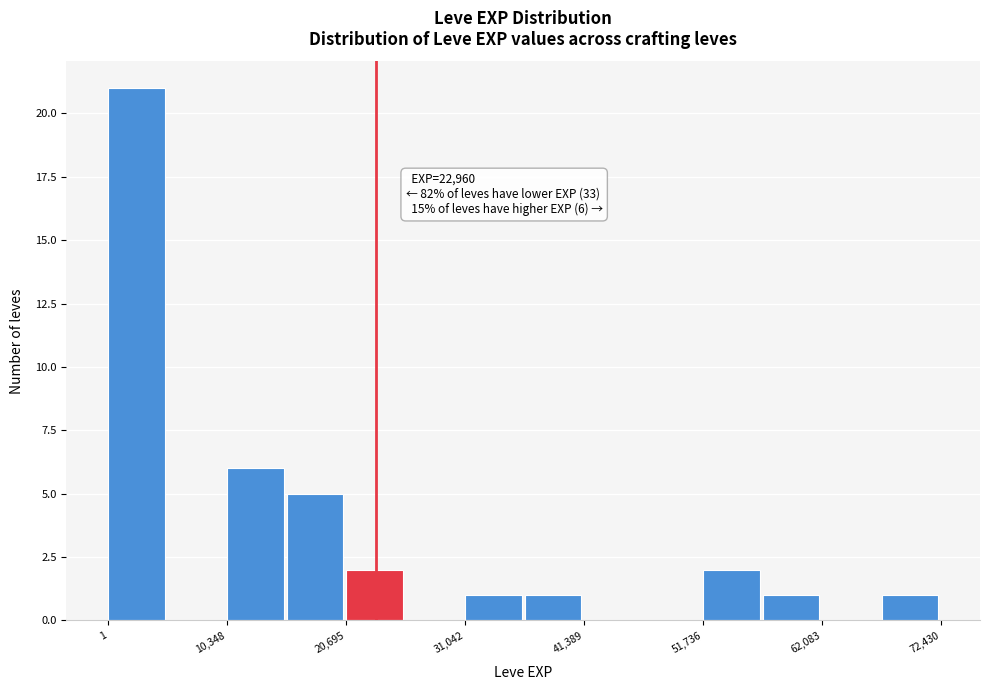

Around what value on the x-axis is the tallest bar? Give the approximate position of its centre, as read against the axis.

2000